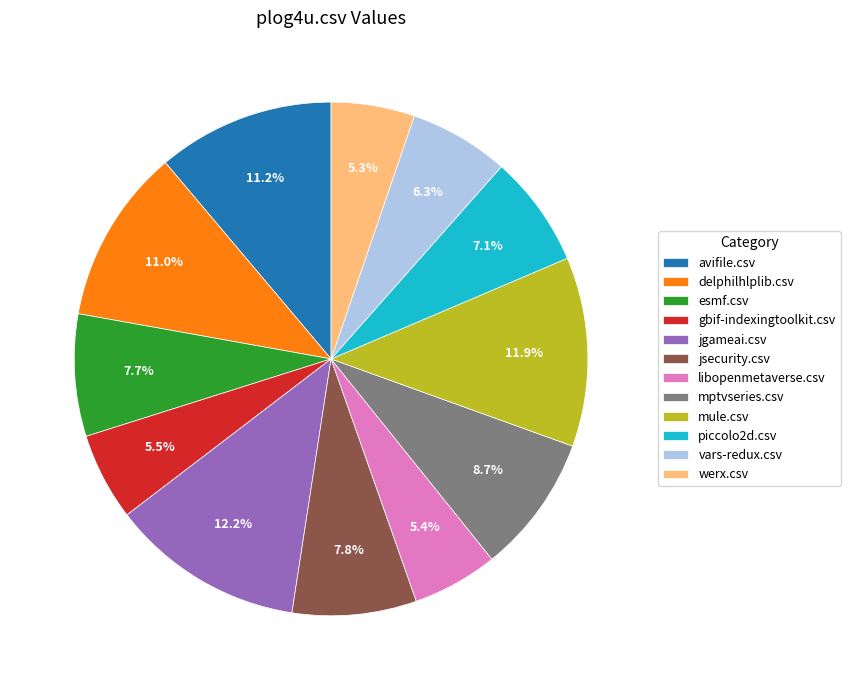

How many segments does this pie chart have?

12